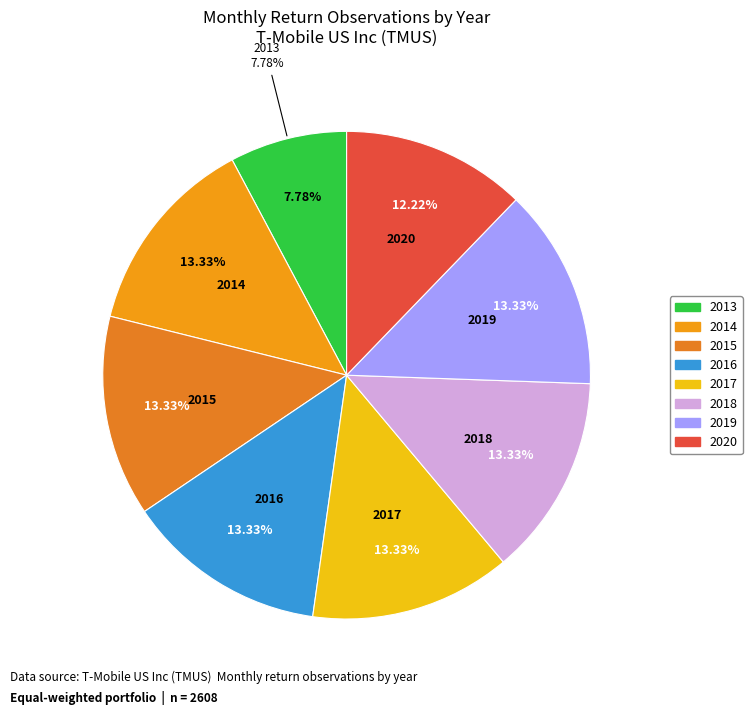

What is the smallest slice in the pie chart?

2013